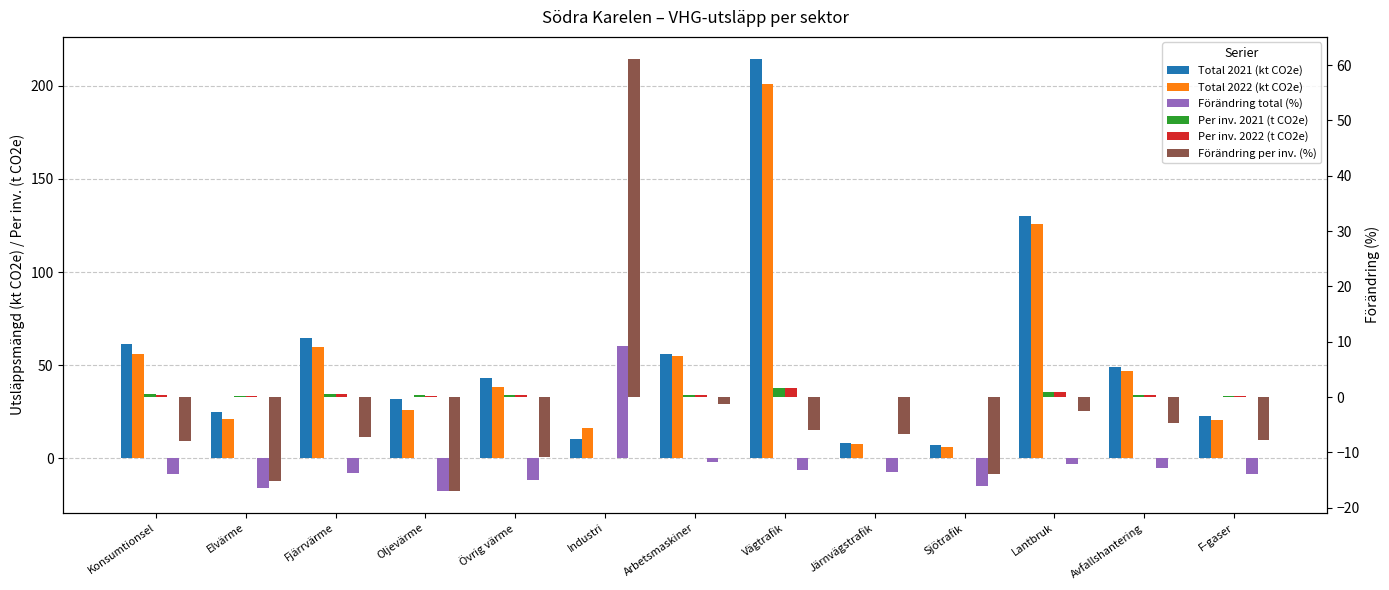

Reading left to right, extract all data points from this chart.

Total 2021 (kt CO2e): Konsumtionsel=61.4	Elvärme=24.8	Fjärrvärme=64.7	Oljevärme=31.7	Övrig värme=43.4	Industri=10.3	Arbetsmaskiner=56.1	Vägtrafik=214.6	Järnvägstrafik=8.2	Sjötrafik=7.5	Lantbruk=129.9	Avfallshantering=49.3	F-gaser=22.6
Total 2022 (kt CO2e): Konsumtionsel=56.2	Elvärme=21.0	Fjärrvärme=59.6	Oljevärme=26.2	Övrig värme=38.5	Industri=16.5	Arbetsmaskiner=55.0	Vägtrafik=200.7	Järnvägstrafik=7.6	Sjötrafik=6.4	Lantbruk=125.8	Avfallshantering=46.8	F-gaser=20.7
Förändring total (%): Konsumtionsel=-8.5	Elvärme=-15.6	Fjärrvärme=-7.9	Oljevärme=-17.5	Övrig värme=-11.4	Industri=60.2	Arbetsmaskiner=-1.9	Vägtrafik=-6.4	Järnvägstrafik=-7.3	Sjötrafik=-14.5	Lantbruk=-3.2	Avfallshantering=-5.2	F-gaser=-8.4
Per inv. 2021 (t CO2e): Konsumtionsel=0.5	Elvärme=0.2	Fjärrvärme=0.5	Oljevärme=0.3	Övrig värme=0.3	Industri=0.1	Arbetsmaskiner=0.4	Vägtrafik=1.7	Järnvägstrafik=0.1	Sjötrafik=0.1	Lantbruk=1.0	Avfallshantering=0.4	F-gaser=0.2
Per inv. 2022 (t CO2e): Konsumtionsel=0.4	Elvärme=0.2	Fjärrvärme=0.5	Oljevärme=0.2	Övrig värme=0.3	Industri=0.1	Arbetsmaskiner=0.4	Vägtrafik=1.6	Järnvägstrafik=0.1	Sjötrafik=0.1	Lantbruk=1.0	Avfallshantering=0.4	F-gaser=0.2
Förändring per inv. (%): Konsumtionsel=-8.0	Elvärme=-15.1	Fjärrvärme=-7.3	Oljevärme=-17.0	Övrig värme=-10.8	Industri=61.2	Arbetsmaskiner=-1.3	Vägtrafik=-5.9	Järnvägstrafik=-6.7	Sjötrafik=-13.9	Lantbruk=-2.6	Avfallshantering=-4.6	F-gaser=-7.8